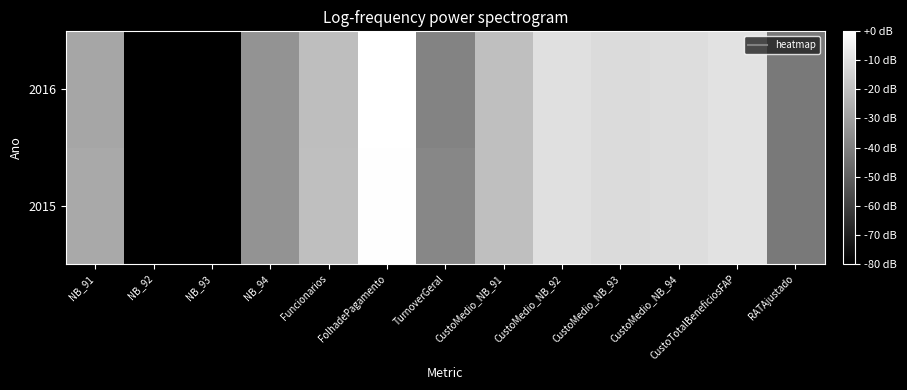

Rank the series by their average value, from lowest to highest.

2016, 2015